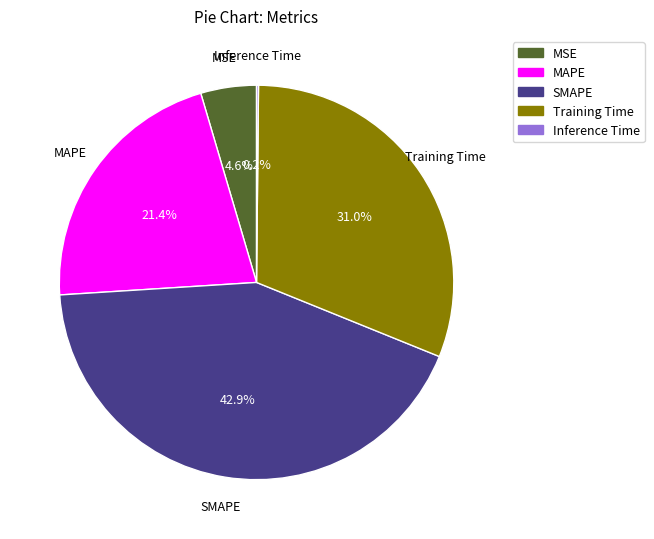

What is the ratio of the value at Training Time to the value at SMAPE?

0.7